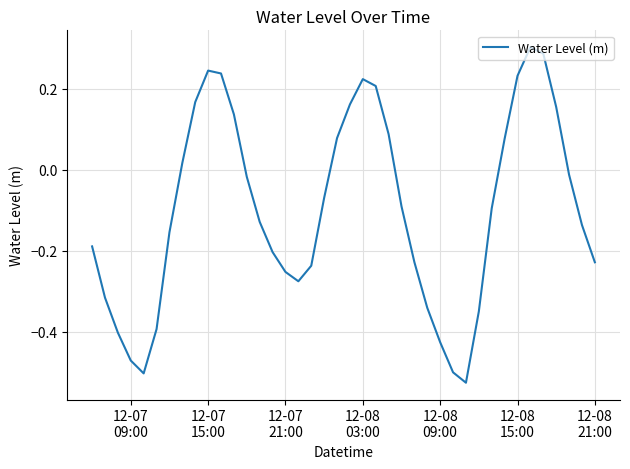

What is the difference between the maximum and second lowest values?

0.8